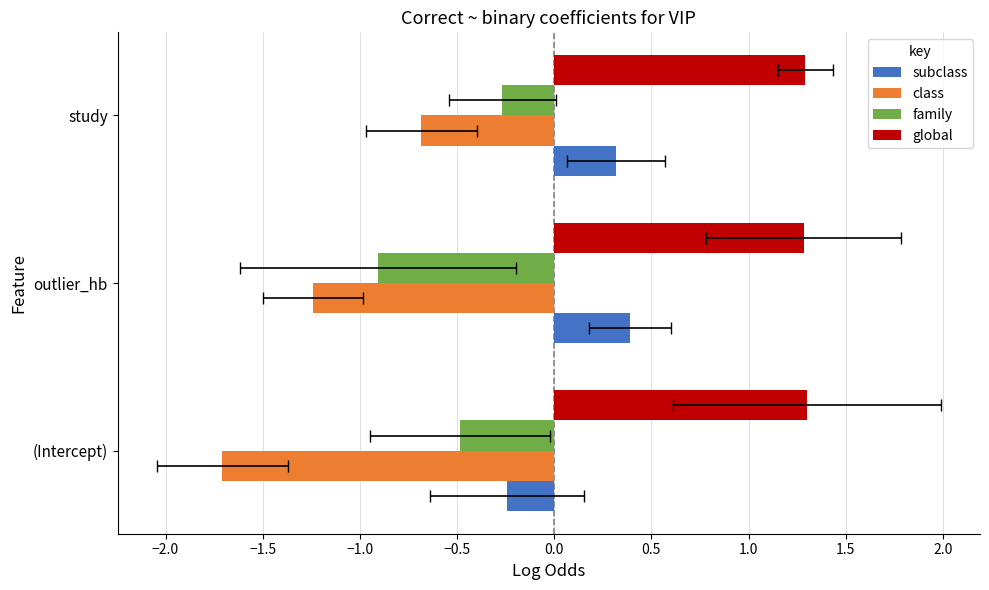

What are all the series names shown in the legend?

subclass, class, family, global